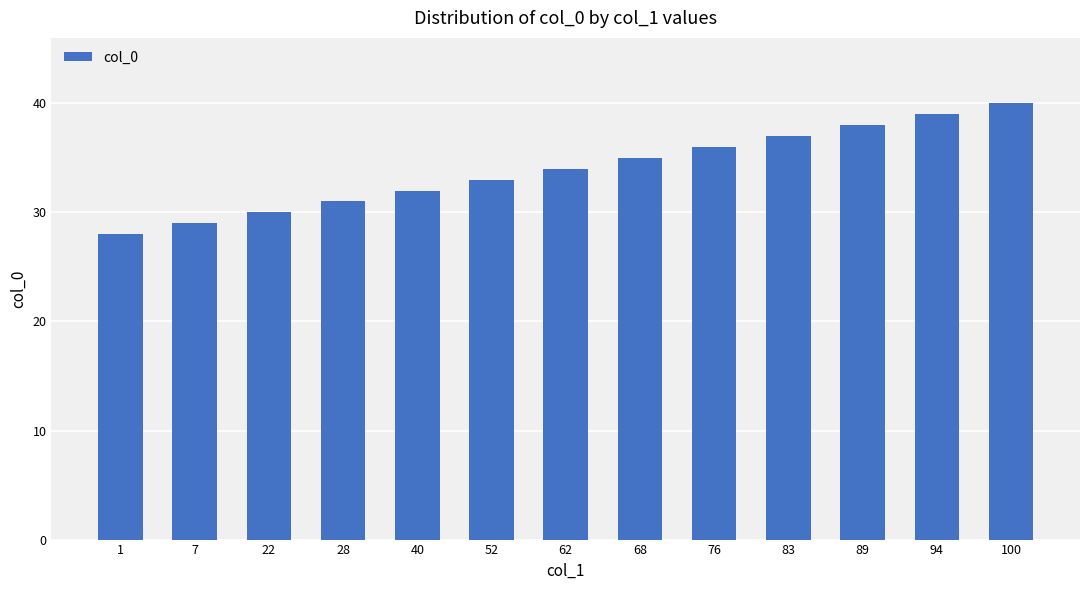

What is the sum of all values?

442